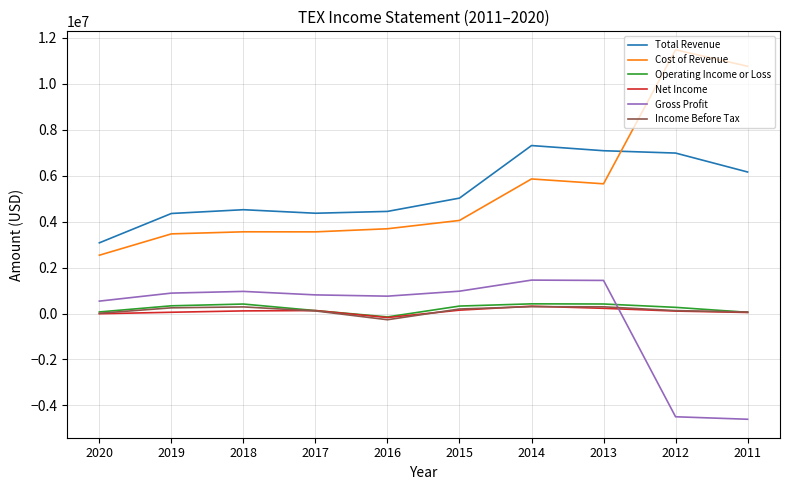

True or false: Operating Income or Loss and Total Revenue cross at least once.

False